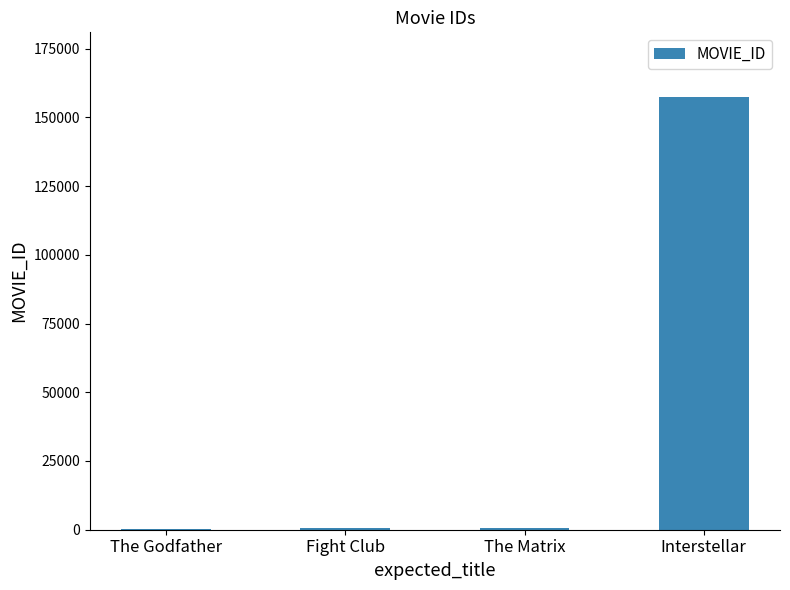

The value at The Matrix is 603. True or false?

True